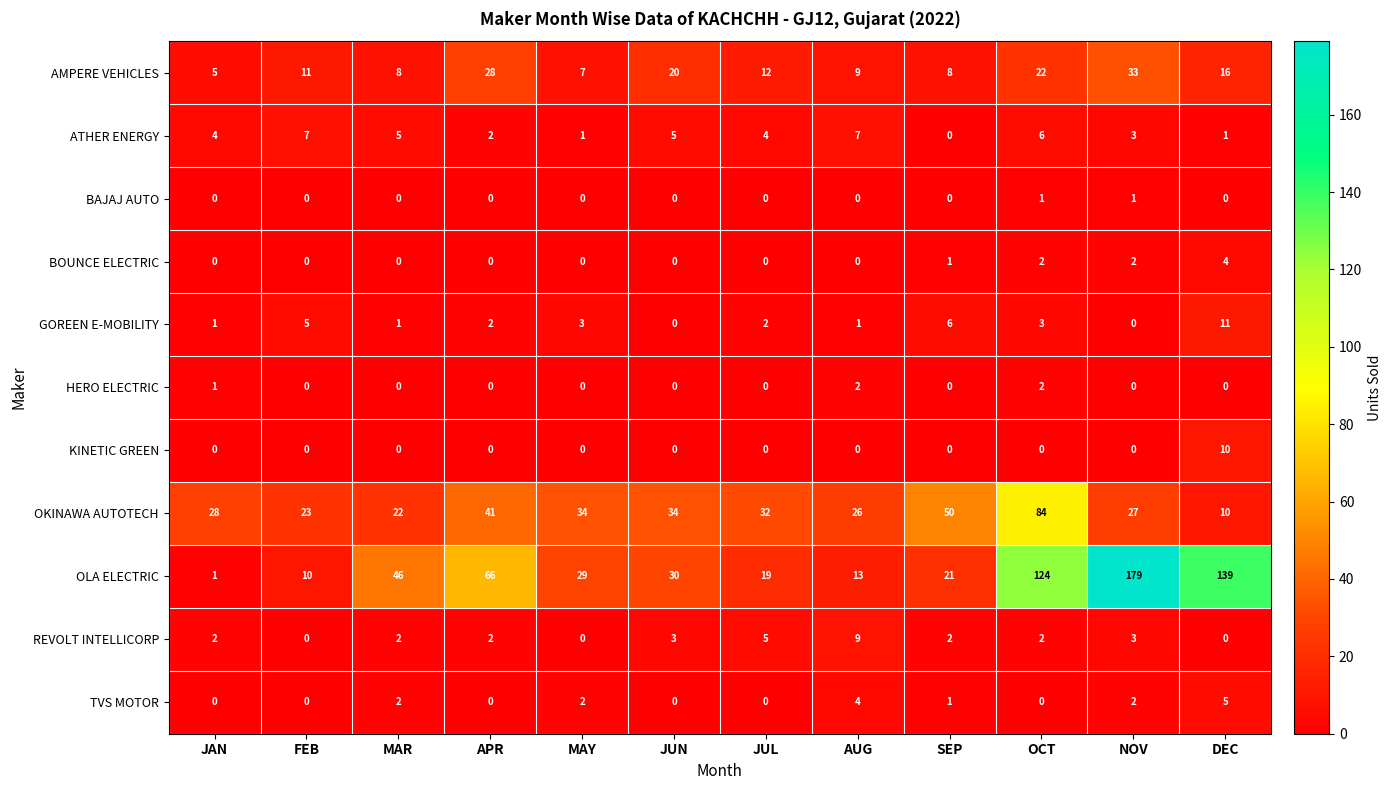

What is the difference between the highest and lowest values at JUN?

34